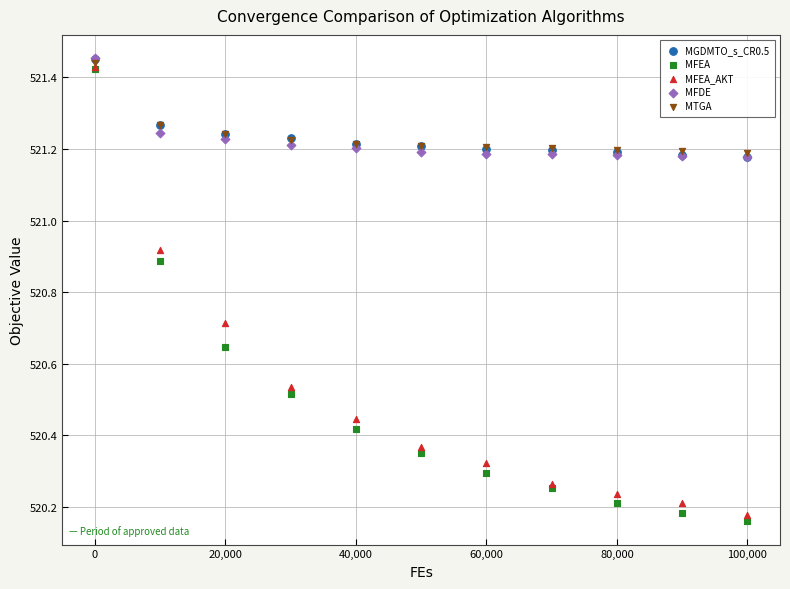

Which series has the largest Y range (max minus min)?

MFEA